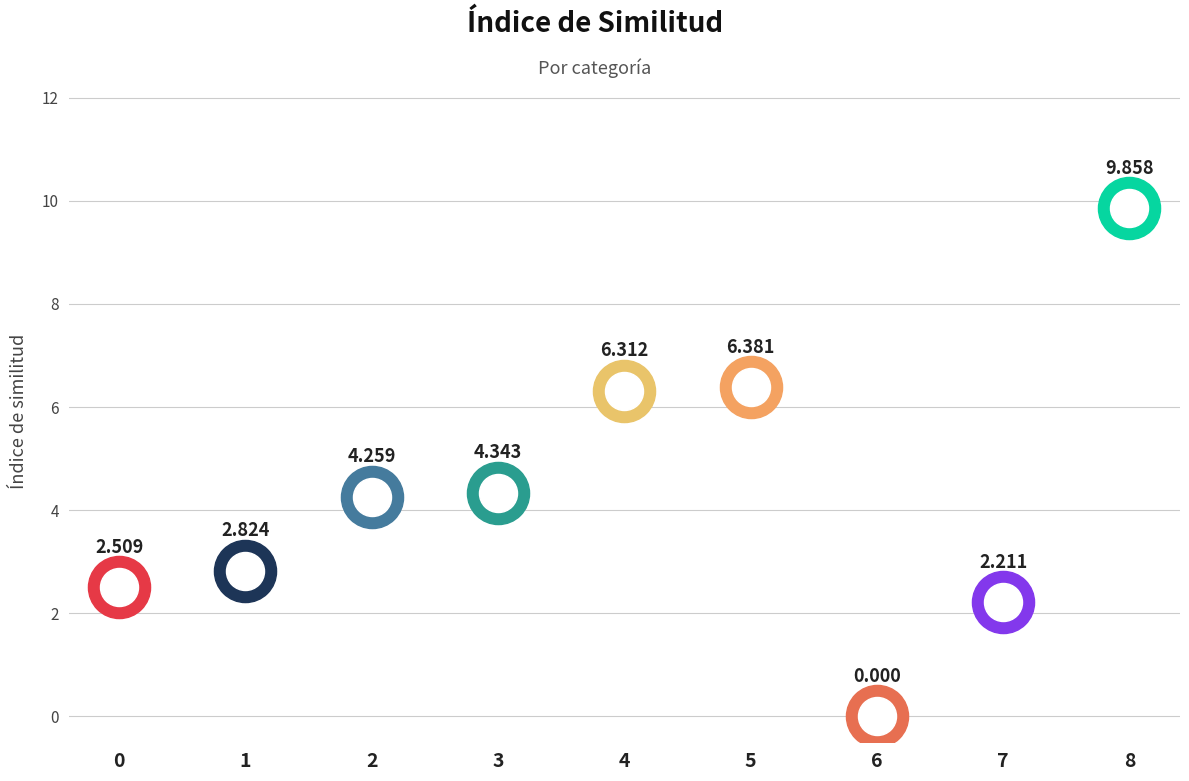

Approximately how many times larger is the value at 3 compared to 7?

2.0